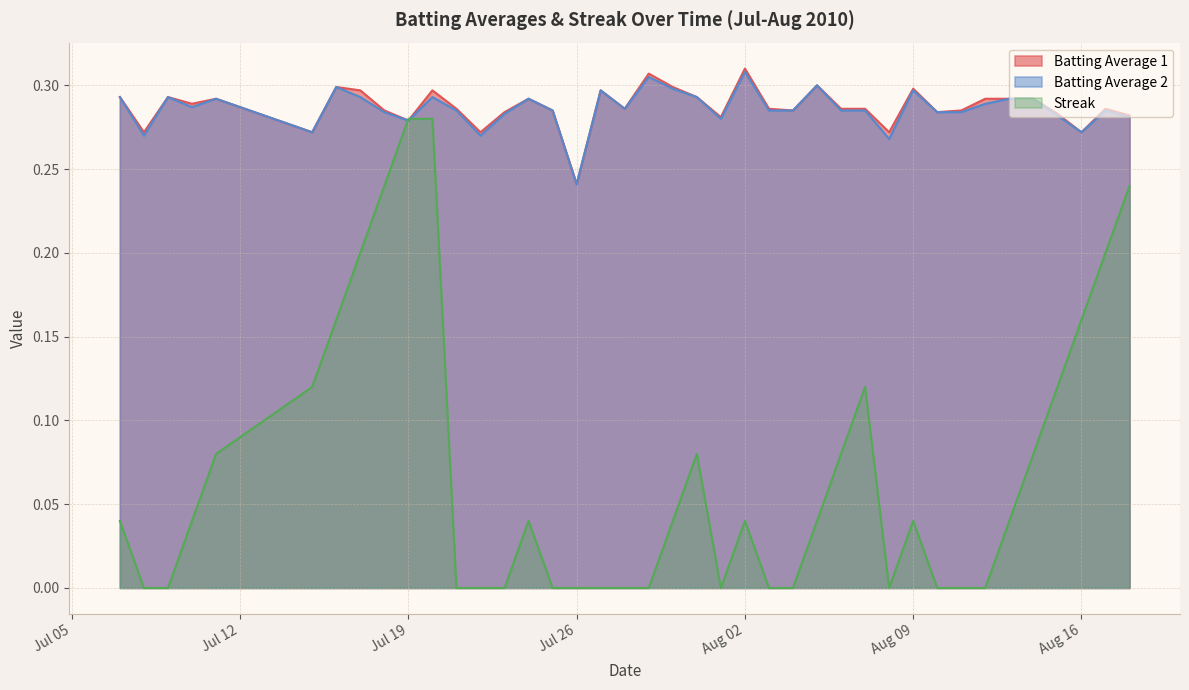

How many times do Batting Average 1 and Streak cross each other?

2